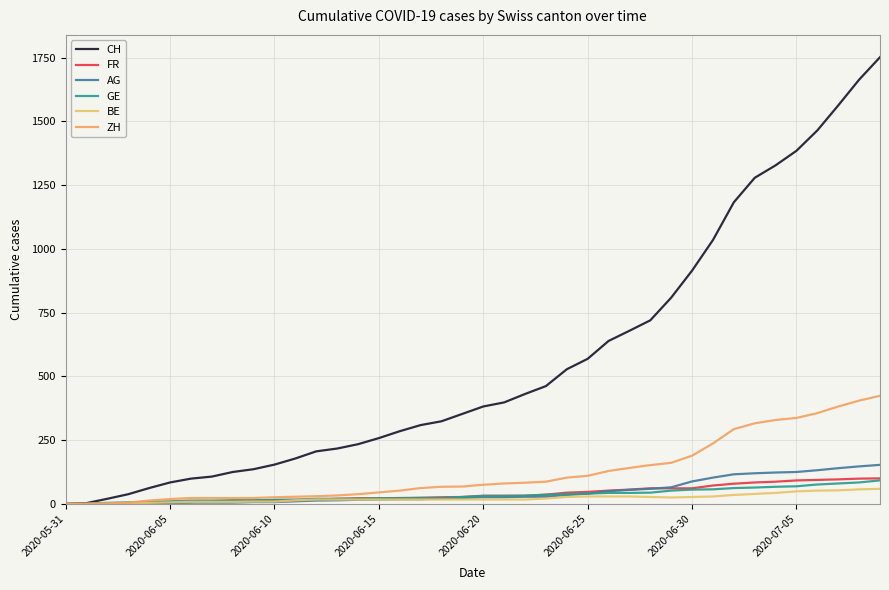

How many series are shown in this chart?

6